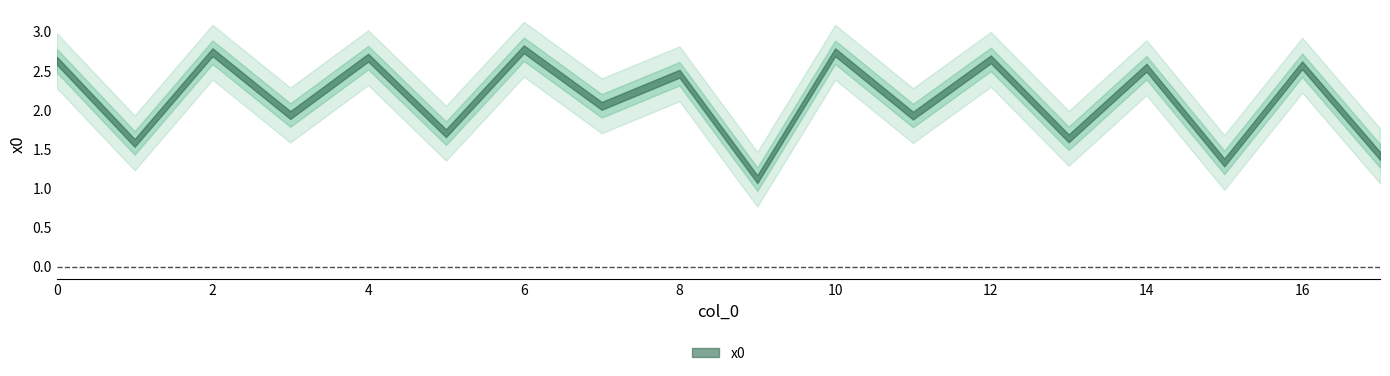

Approximately how many times larger is the value at 6 compared to 12?

1.0